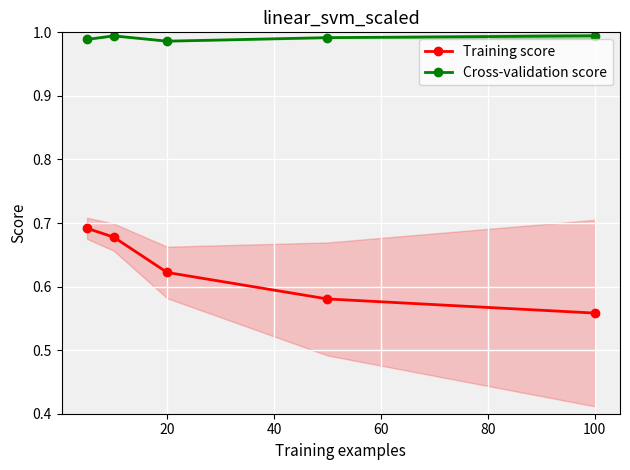

Rank the series at 20 from lowest to highest value.

Training score, Cross-validation score